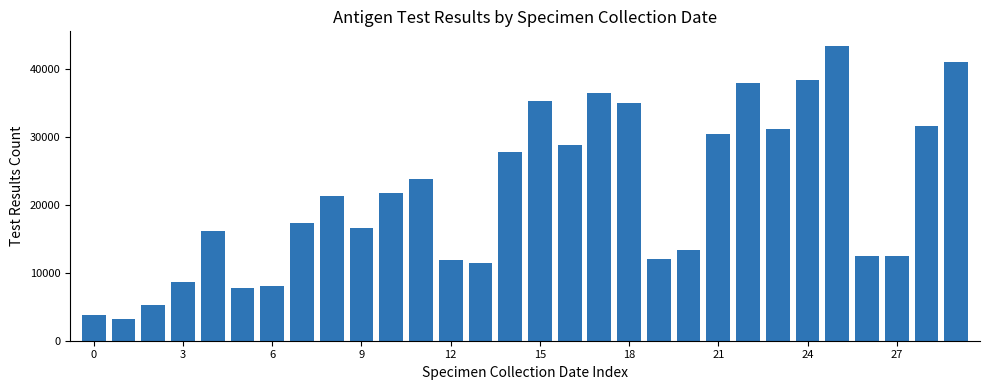

What is the minimum value shown in the chart?

3236